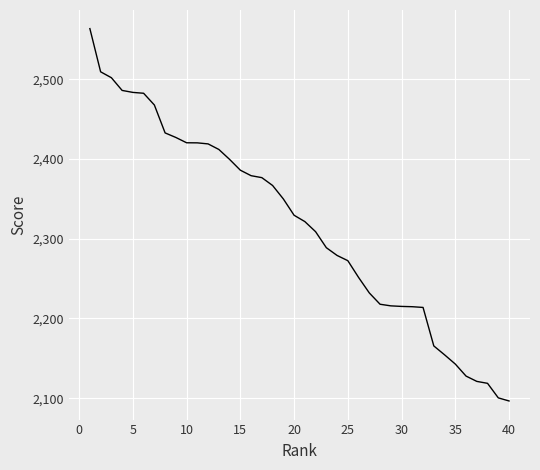

What is the greatest value displayed?

2563.6